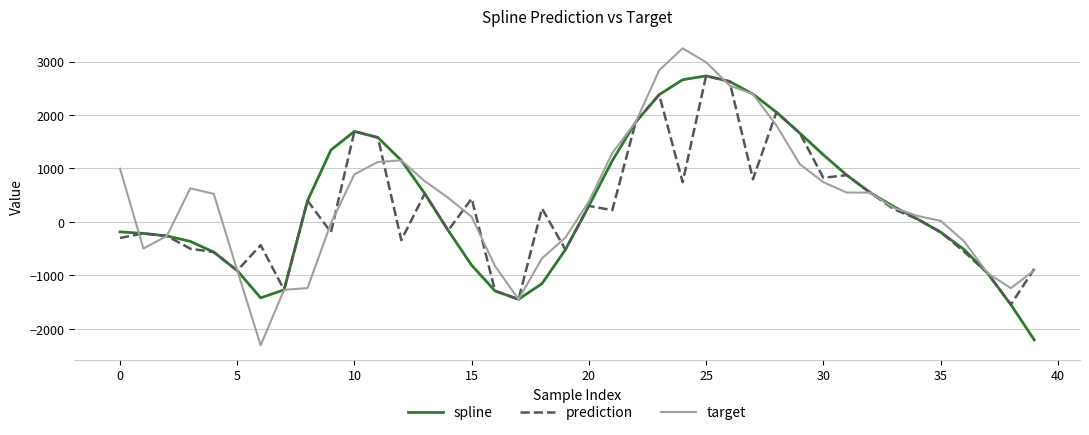

What is the greatest value displayed?

3246.8